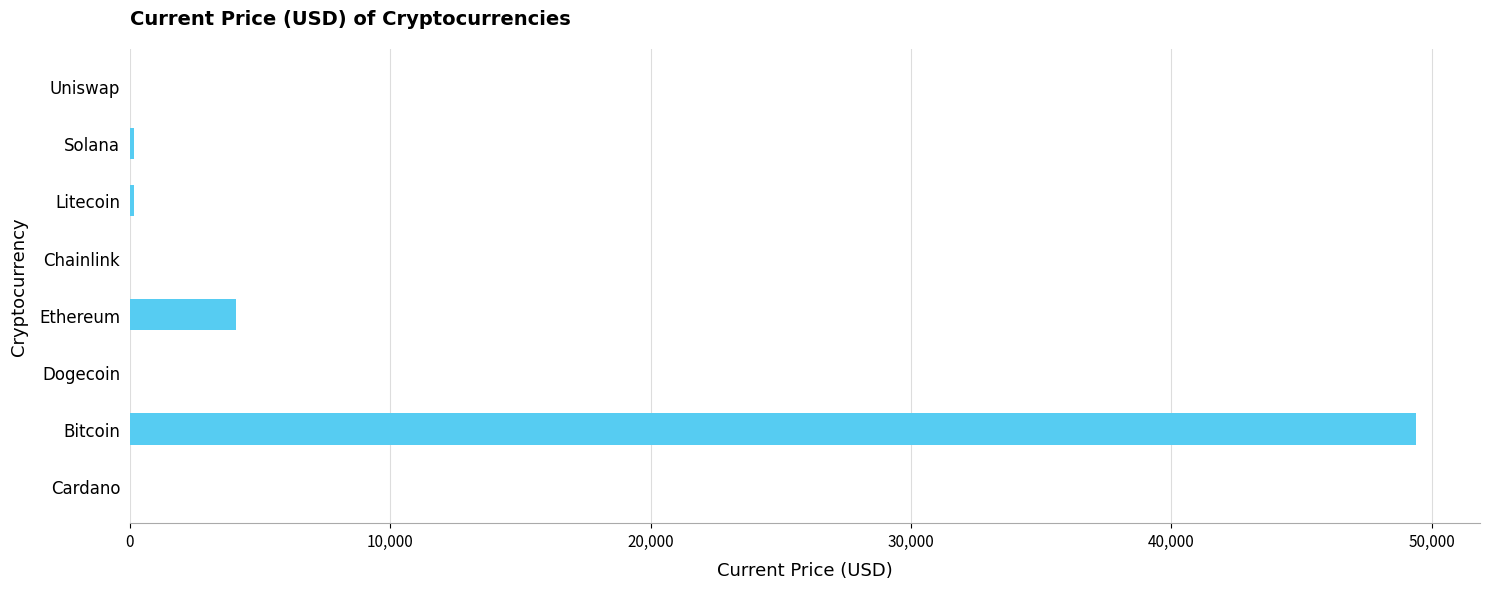

At which label is the value closest to 24696?

Ethereum